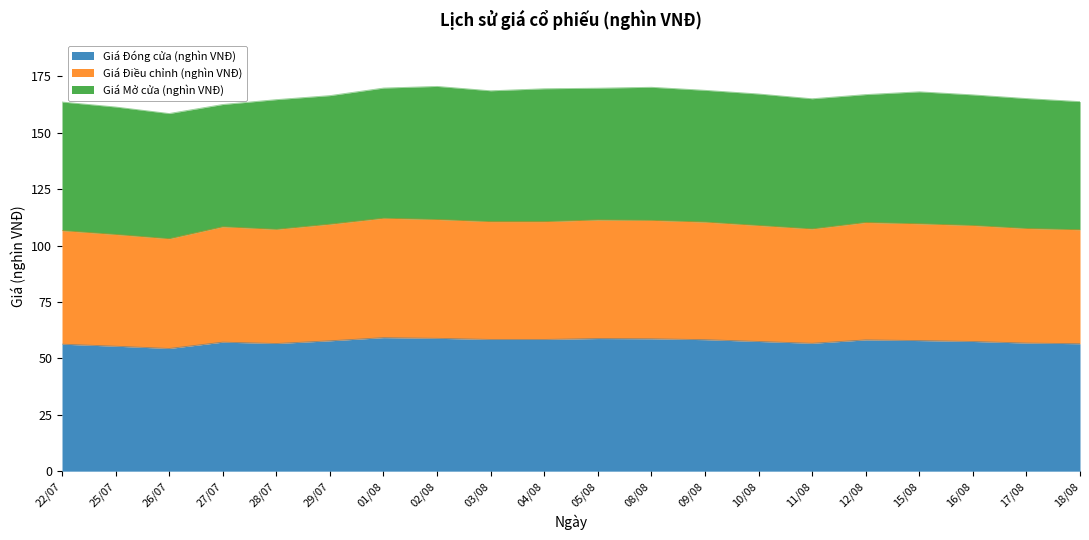

Where is Giá Điều chỉnh (nghìn VNĐ) nearest to the value 107?

18/08